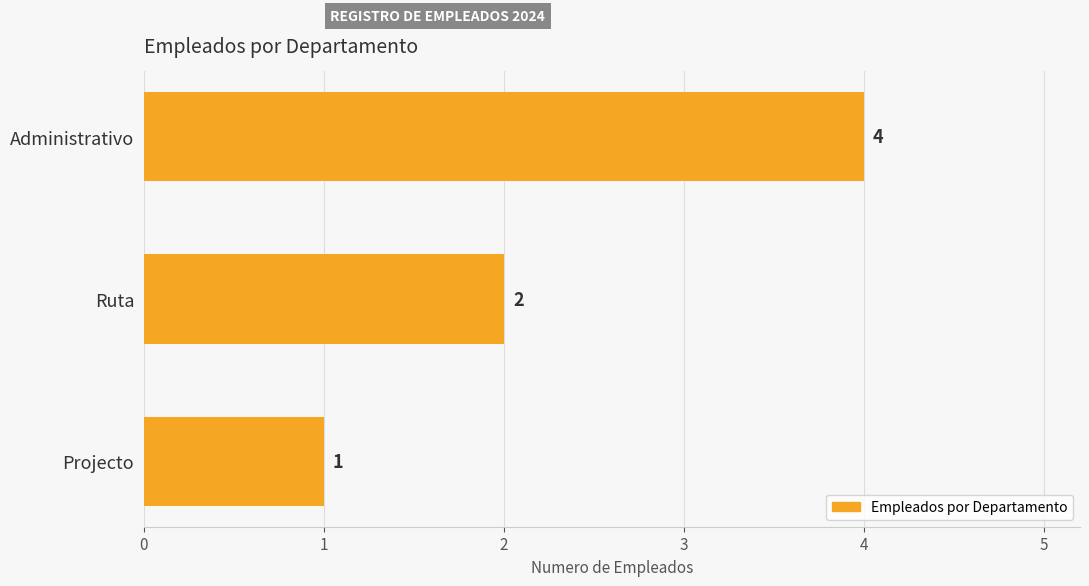

List the labels in order of value, smallest first.

Projecto, Ruta, Administrativo